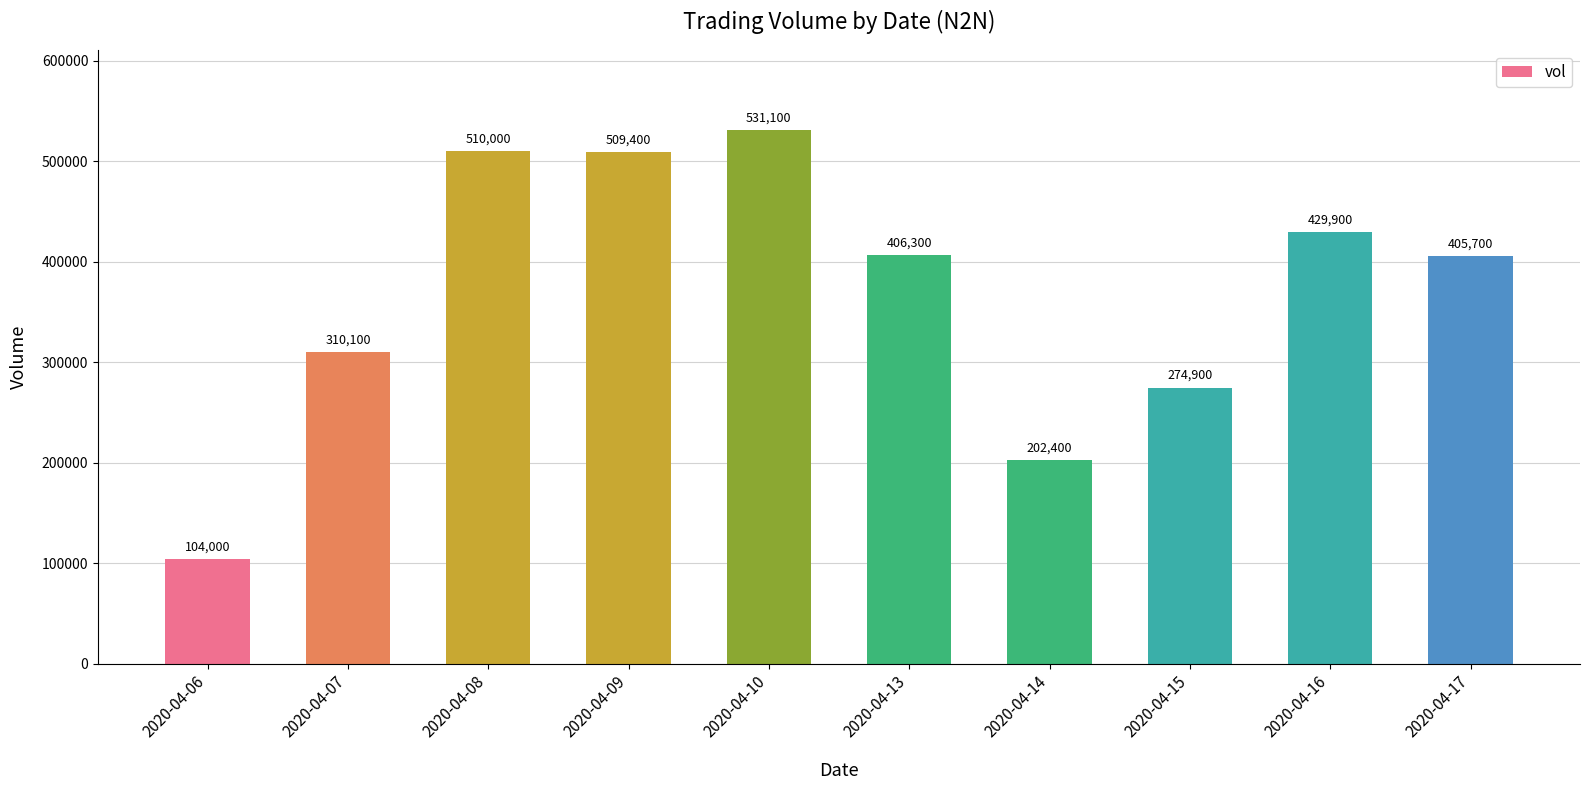

Does the chart contain stacked bars?

No